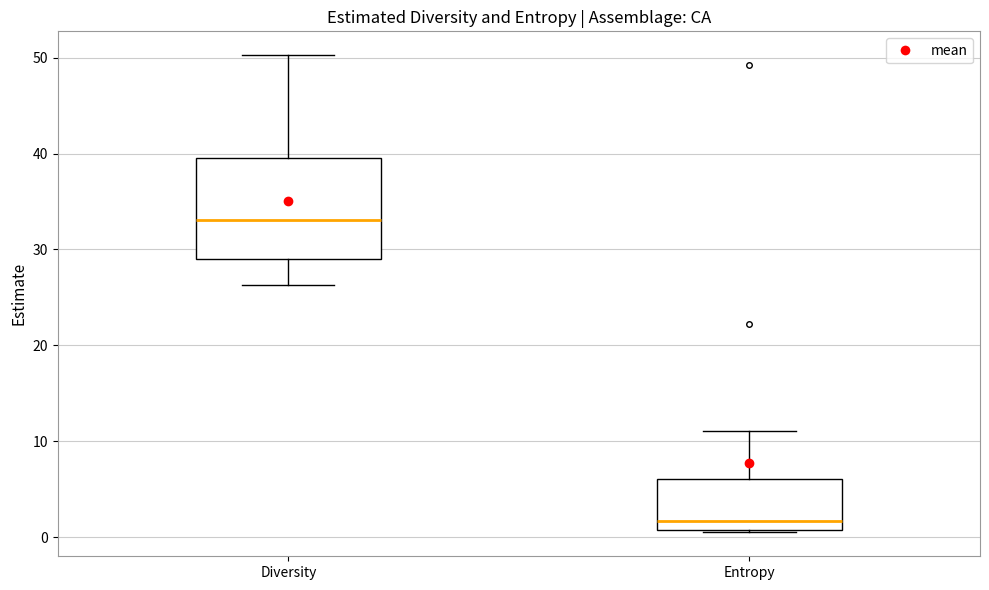

Reading left to right, transcribe this box plot: for each box, give where its median line is, the range the box spans, and where its two whiskers end, as read against the y-axis. The values are not printed on the chart, so give them approximately, as read against the axis.

Diversity: median 33, box 29 to 40, whiskers 26 to 50
Entropy: median 2, box 1 to 6, whiskers 0 to 11